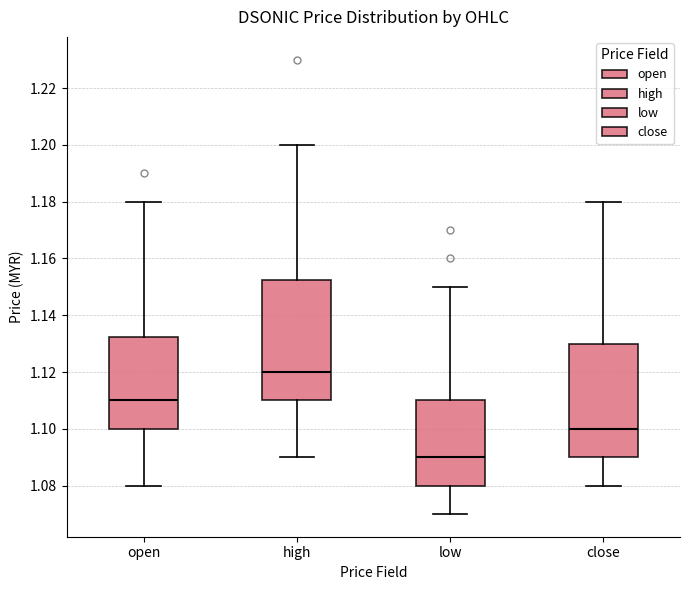

Where does the median line of the box for high sit on the y-axis? The values are not printed on the chart, so give them approximately, as read against the axis.

1.120